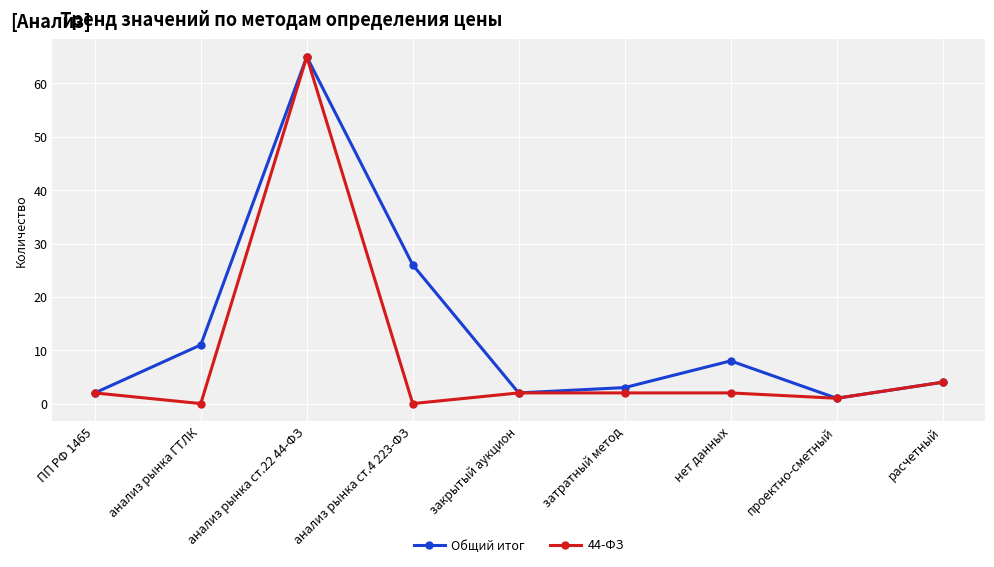

What is the difference between the 44-ФЗ values at закрытый аукцион and анализ рынка ст.22 44-ФЗ?

63